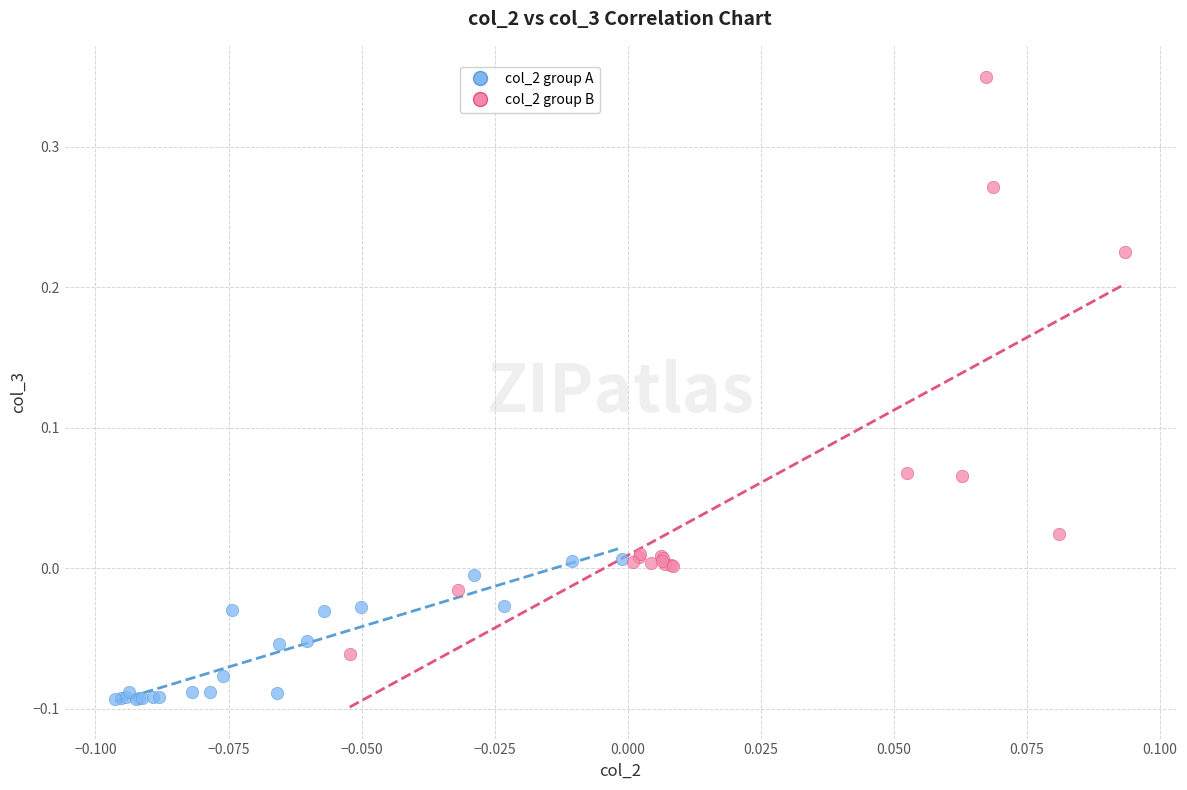

Which series reaches the maximum Y coordinate?

col_2 group B